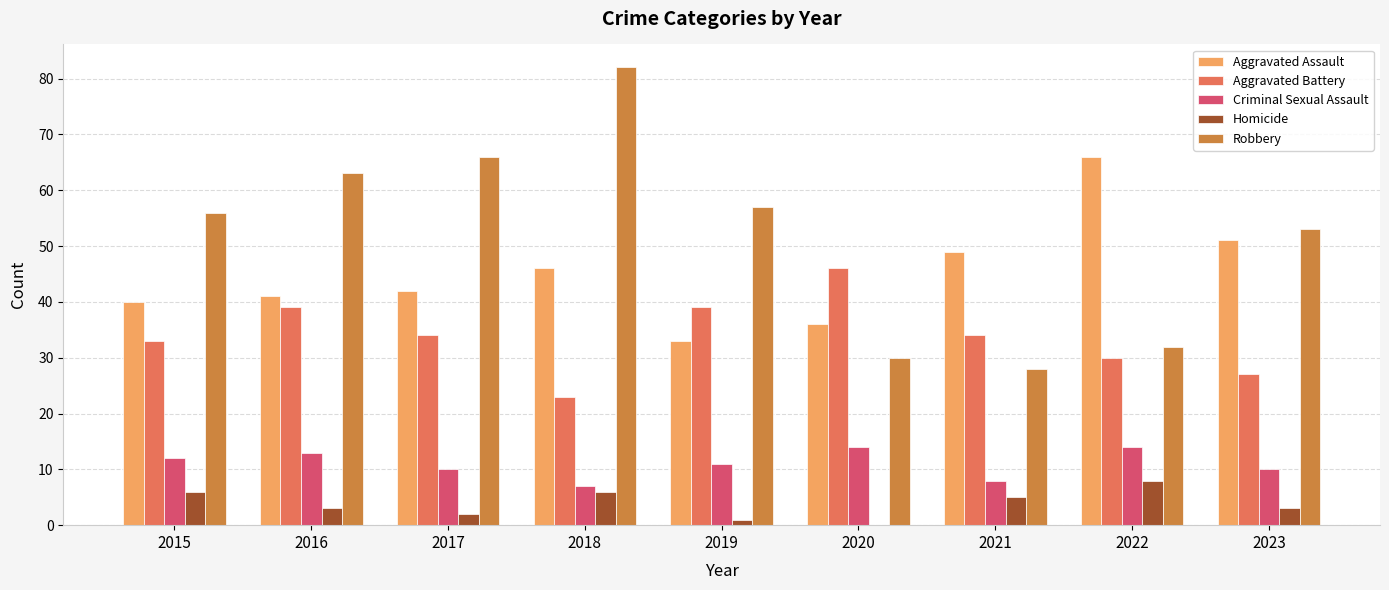

What are all the series names shown in the legend?

Aggravated Assault, Aggravated Battery, Criminal Sexual Assault, Homicide, Robbery